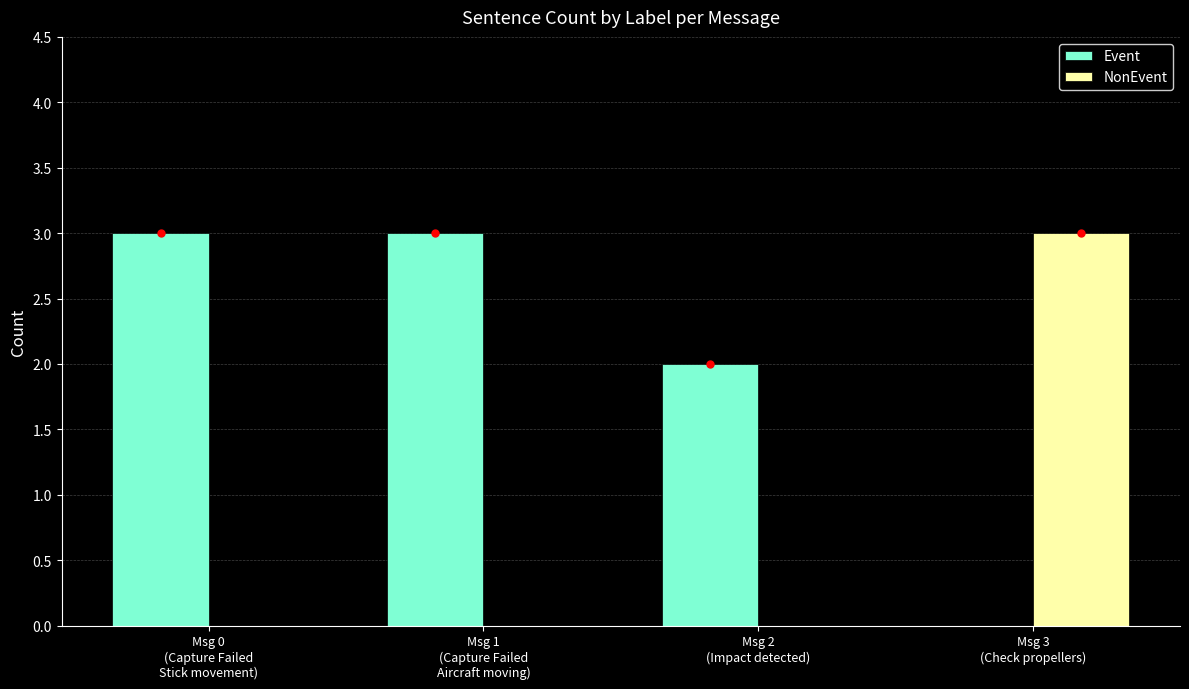

What is the highest value of the NonEvent series?

3